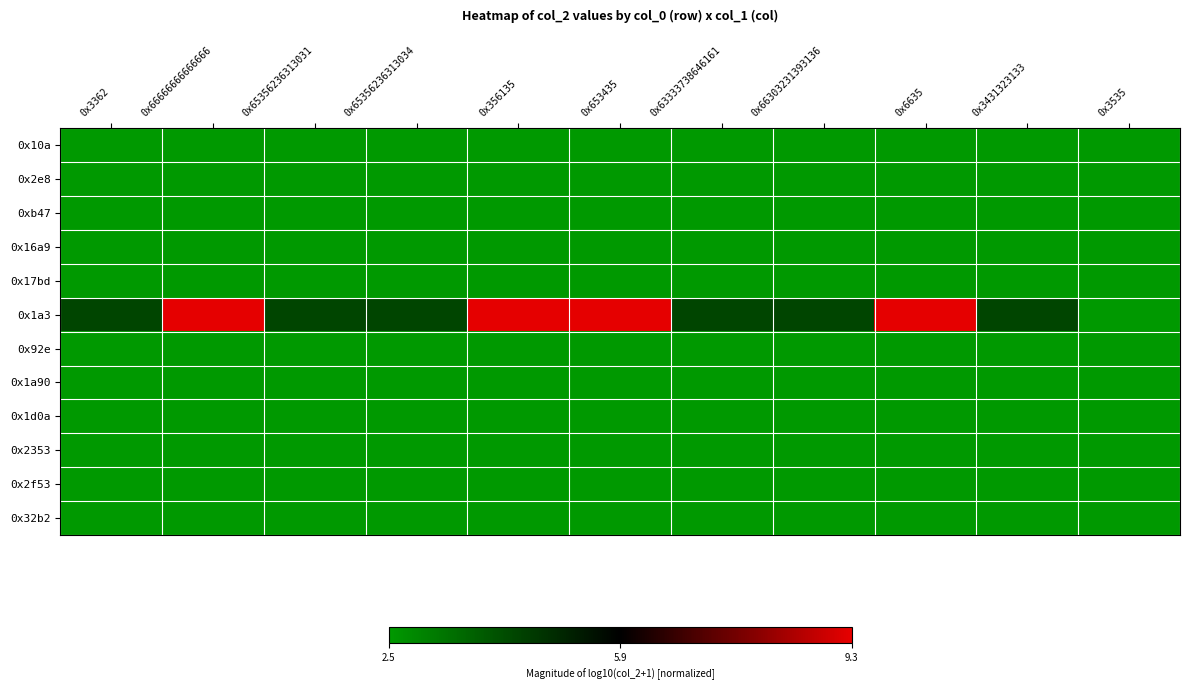

Reading right to left, what are all the values shown in this chart?

0x10a: 0x3535=-1.0	0x3431323133=-1.0	0x6635=-1.0	0x66303231393136=-1.0	0x63333738646161=-1.0	0x653435=-1.0	0x356135=-1.0	0x65356236313034=-1.0	0x65356236313031=-1.0	0x66666666666666=-1.0	0x3362=-1.0
0x2e8: 0x3535=-1.0	0x3431323133=-1.0	0x6635=-1.0	0x66303231393136=-1.0	0x63333738646161=-1.0	0x653435=-1.0	0x356135=-1.0	0x65356236313034=-1.0	0x65356236313031=-1.0	0x66666666666666=-1.0	0x3362=-1.0
0xb47: 0x3535=-1.0	0x3431323133=-1.0	0x6635=-1.0	0x66303231393136=-1.0	0x63333738646161=-1.0	0x653435=-1.0	0x356135=-1.0	0x65356236313034=-1.0	0x65356236313031=-1.0	0x66666666666666=-1.0	0x3362=-1.0
0x16a9: 0x3535=-1.0	0x3431323133=-1.0	0x6635=-1.0	0x66303231393136=-1.0	0x63333738646161=-1.0	0x653435=-1.0	0x356135=-1.0	0x65356236313034=-1.0	0x65356236313031=-1.0	0x66666666666666=-1.0	0x3362=-1.0
0x17bd: 0x3535=-1.0	0x3431323133=-1.0	0x6635=-1.0	0x66303231393136=-1.0	0x63333738646161=-1.0	0x653435=-1.0	0x356135=-1.0	0x65356236313034=-1.0	0x65356236313031=-1.0	0x66666666666666=-1.0	0x3362=-1.0
0x1a3: 0x3535=-1.0	0x3431323133=-0.4	0x6635=1.0	0x66303231393136=-0.4	0x63333738646161=-0.4	0x653435=1.0	0x356135=1.0	0x65356236313034=-0.4	0x65356236313031=-0.4	0x66666666666666=1.0	0x3362=-0.4
0x92e: 0x3535=-1.0	0x3431323133=-1.0	0x6635=-1.0	0x66303231393136=-1.0	0x63333738646161=-1.0	0x653435=-1.0	0x356135=-1.0	0x65356236313034=-1.0	0x65356236313031=-1.0	0x66666666666666=-1.0	0x3362=-1.0
0x1a90: 0x3535=-1.0	0x3431323133=-1.0	0x6635=-1.0	0x66303231393136=-1.0	0x63333738646161=-1.0	0x653435=-1.0	0x356135=-1.0	0x65356236313034=-1.0	0x65356236313031=-1.0	0x66666666666666=-1.0	0x3362=-1.0
0x1d0a: 0x3535=-1.0	0x3431323133=-1.0	0x6635=-1.0	0x66303231393136=-1.0	0x63333738646161=-1.0	0x653435=-1.0	0x356135=-1.0	0x65356236313034=-1.0	0x65356236313031=-1.0	0x66666666666666=-1.0	0x3362=-1.0
0x2353: 0x3535=-1.0	0x3431323133=-1.0	0x6635=-1.0	0x66303231393136=-1.0	0x63333738646161=-1.0	0x653435=-1.0	0x356135=-1.0	0x65356236313034=-1.0	0x65356236313031=-1.0	0x66666666666666=-1.0	0x3362=-1.0
0x2f53: 0x3535=-1.0	0x3431323133=-1.0	0x6635=-1.0	0x66303231393136=-1.0	0x63333738646161=-1.0	0x653435=-1.0	0x356135=-1.0	0x65356236313034=-1.0	0x65356236313031=-1.0	0x66666666666666=-1.0	0x3362=-1.0
0x32b2: 0x3535=-1.0	0x3431323133=-1.0	0x6635=-1.0	0x66303231393136=-1.0	0x63333738646161=-1.0	0x653435=-1.0	0x356135=-1.0	0x65356236313034=-1.0	0x65356236313031=-1.0	0x66666666666666=-1.0	0x3362=-1.0